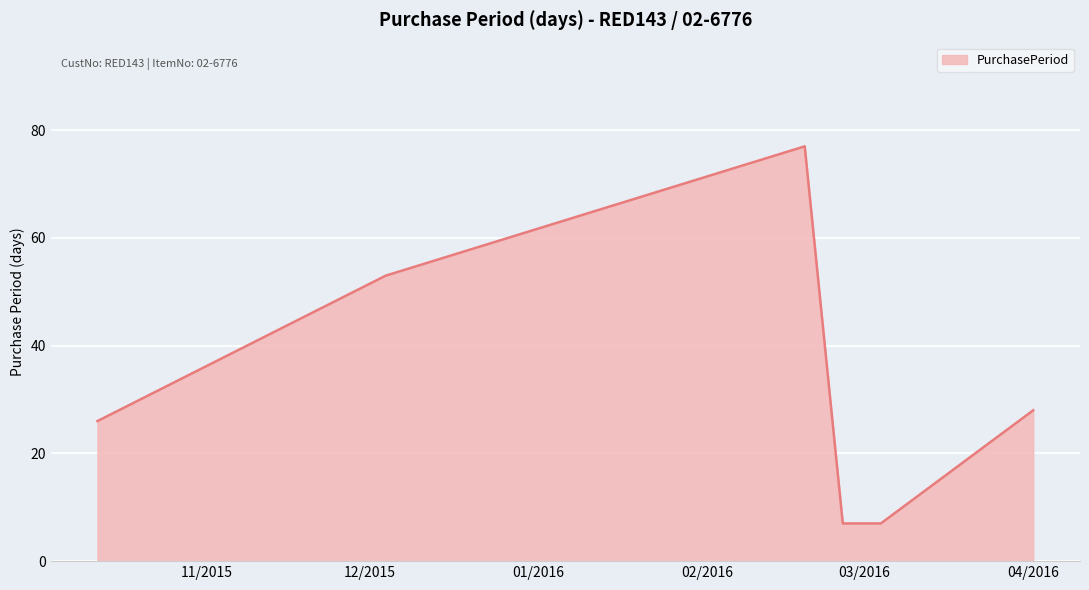

True or false: there are more than 2 points higher than both neighbors.

False